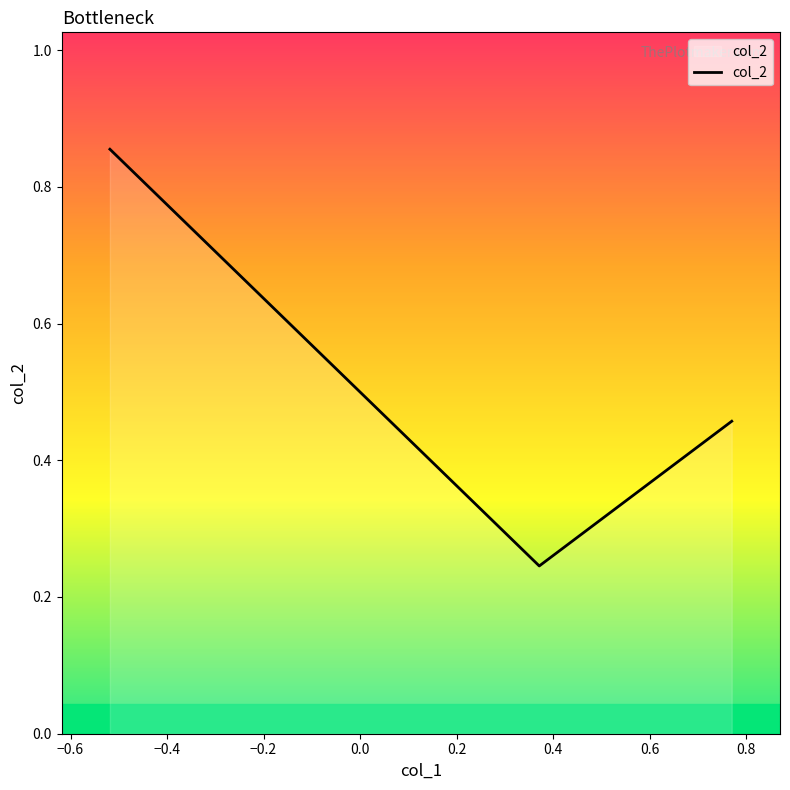

Count the values in the range 0 to 1.

3